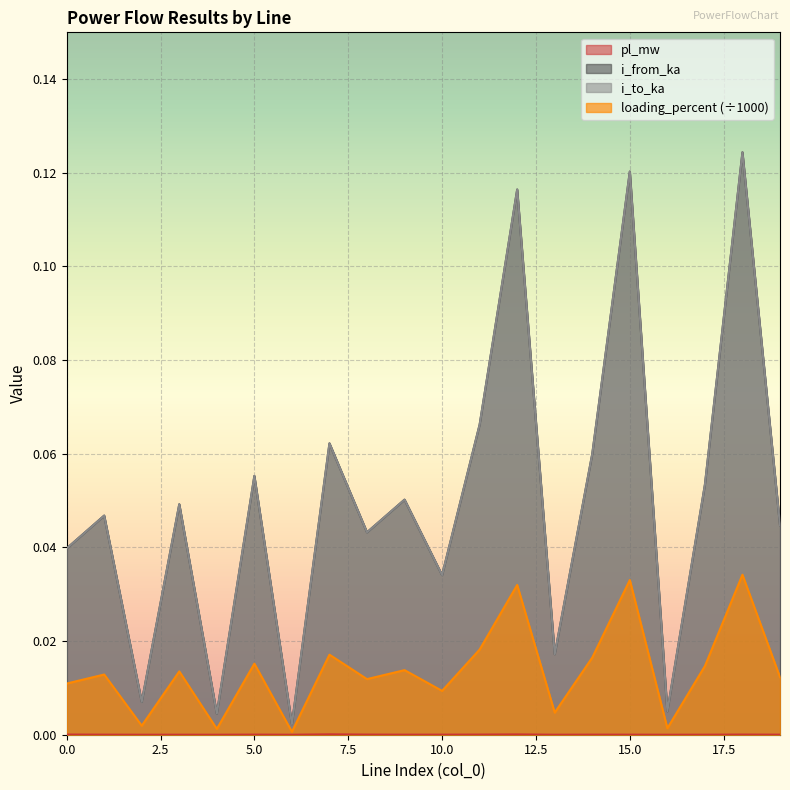

How many interior local valleys does the i_to_ka series have?

7